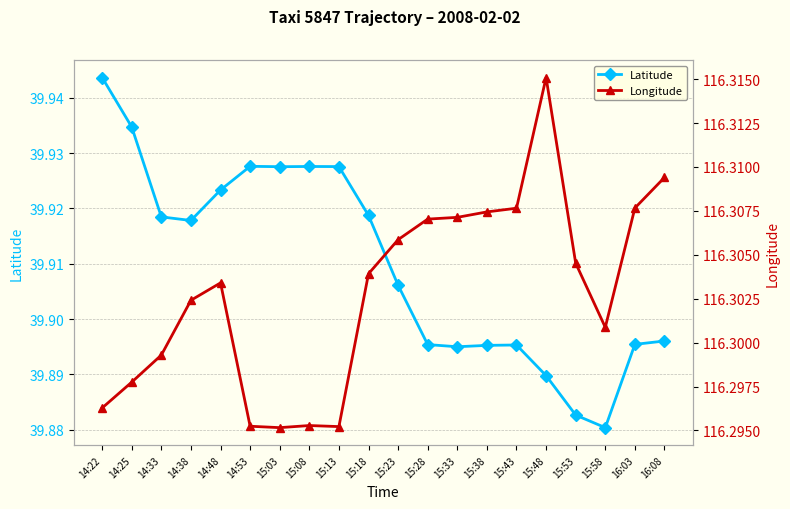

Reading left to right, transcribe all the data shown in this chart.

Latitude: 39.9	39.9	39.9	39.9	39.9	39.9	39.9	39.9	39.9	39.9	39.9	39.9	39.9	39.9	39.9	39.9	39.9	39.9	39.9	39.9
Longitude: 116.3	116.3	116.3	116.3	116.3	116.3	116.3	116.3	116.3	116.3	116.3	116.3	116.3	116.3	116.3	116.3	116.3	116.3	116.3	116.3